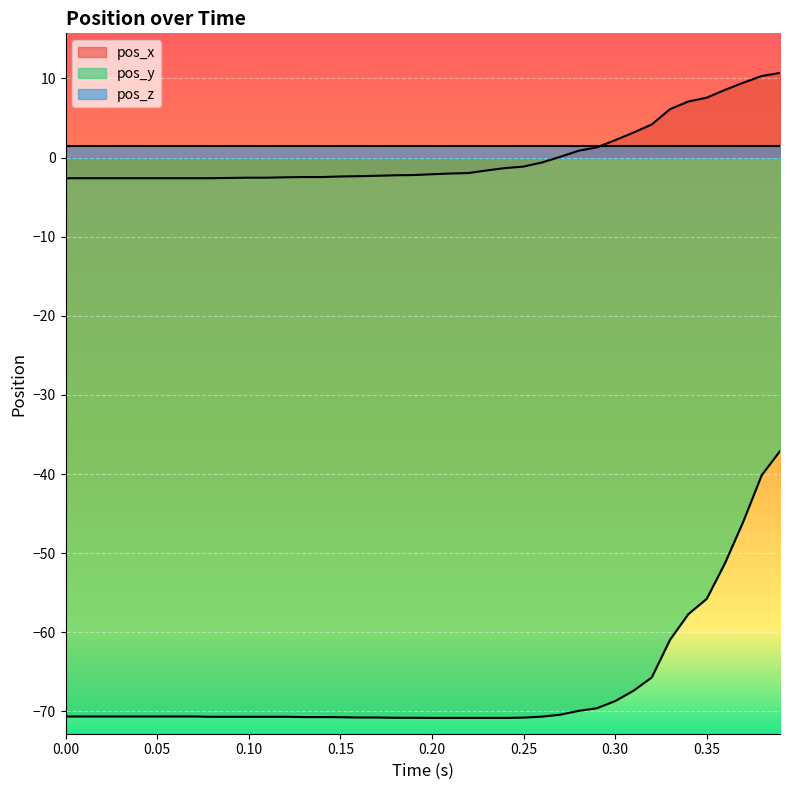

True or false: pos_x has more than 1 interior local peaks.

False